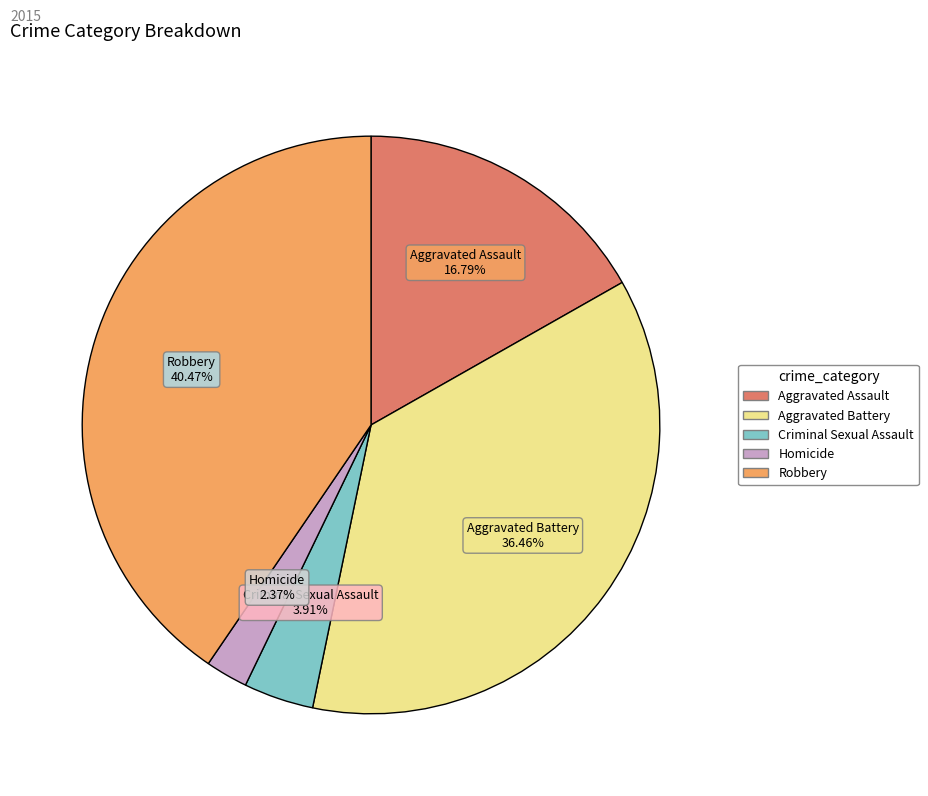

Does Aggravated Battery account for over 50% of the chart?

No